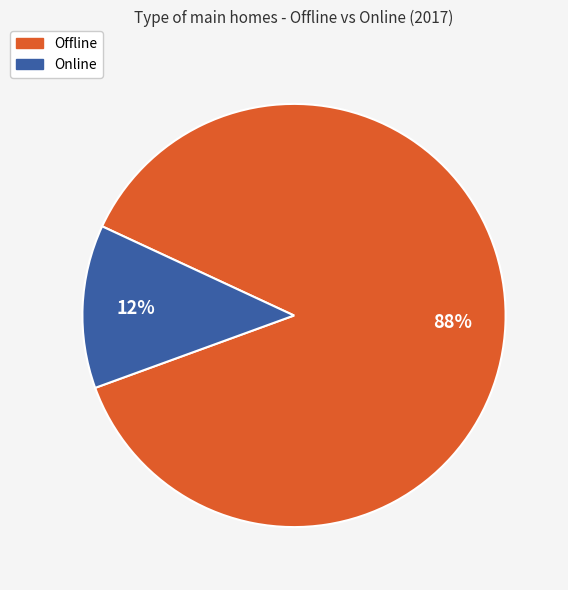

Is the sum of Online and Offline greater than half?

Yes